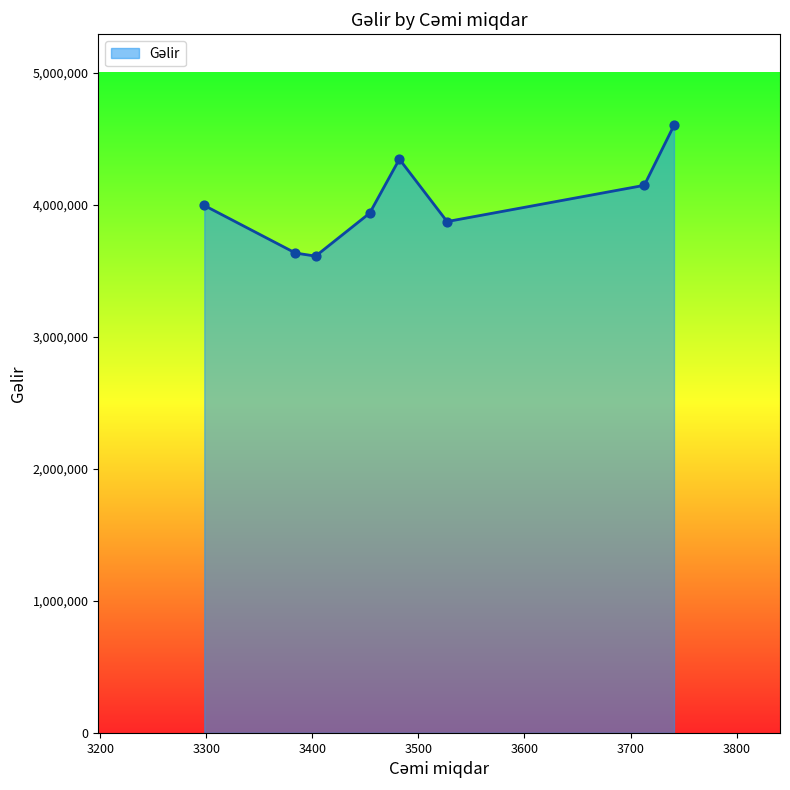

What is the difference between the maximum and minimum values?

989980